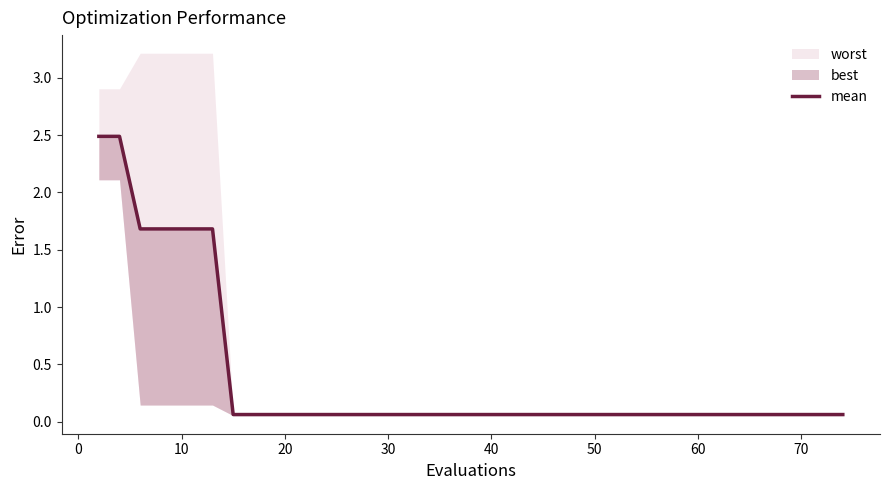

At which label is the value closest to 1?

10